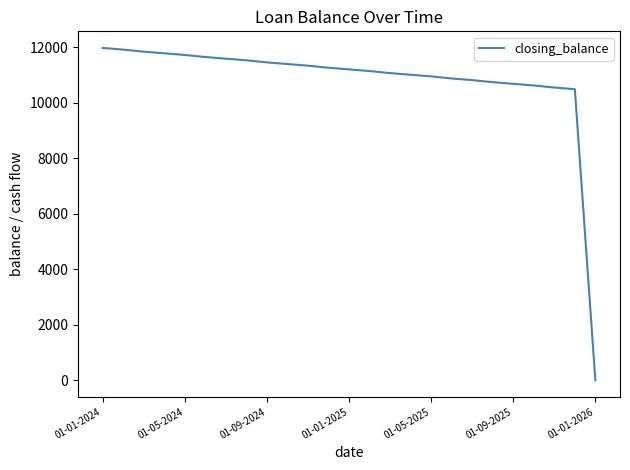

Is this an area chart (filled region under the line)?

No